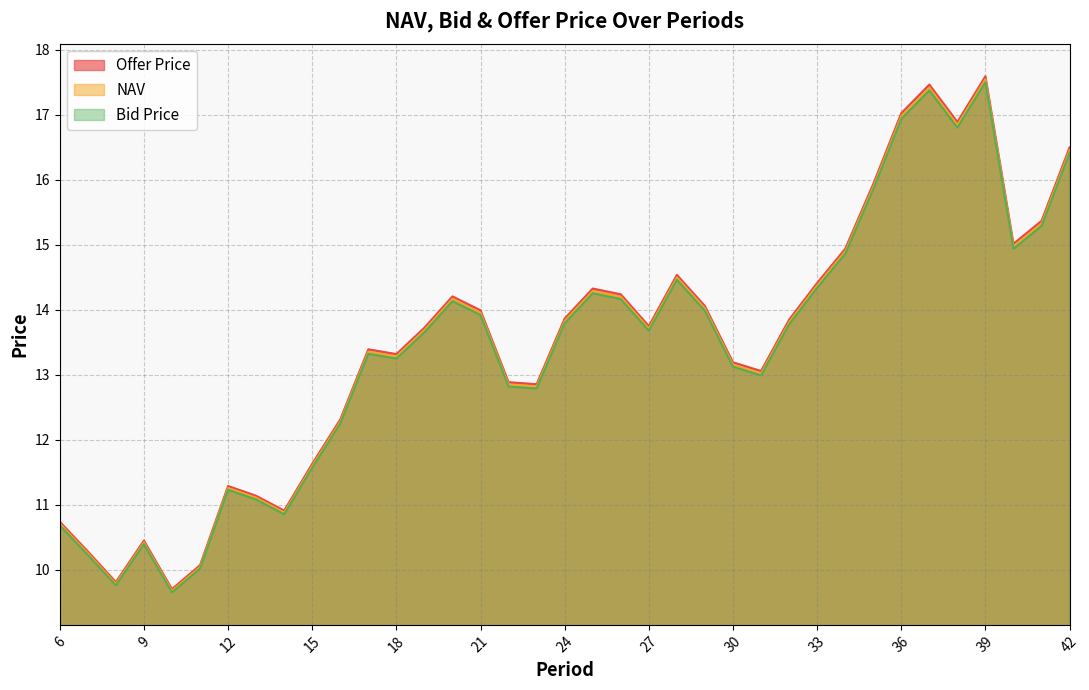

Count the number of data series in this chart.

3